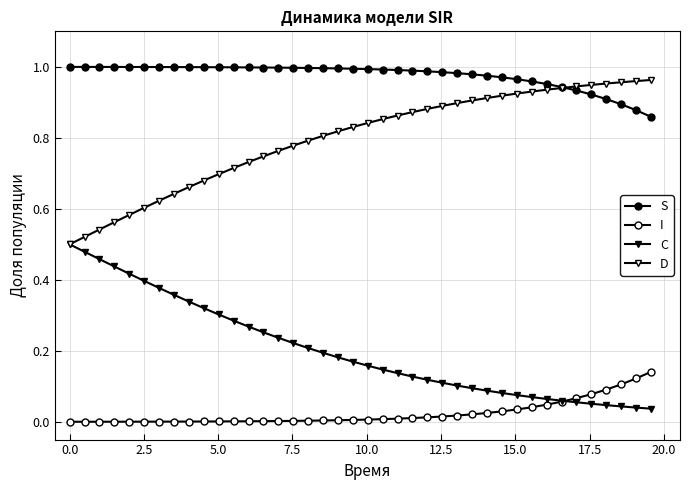

How many lines are shown in the chart?

4